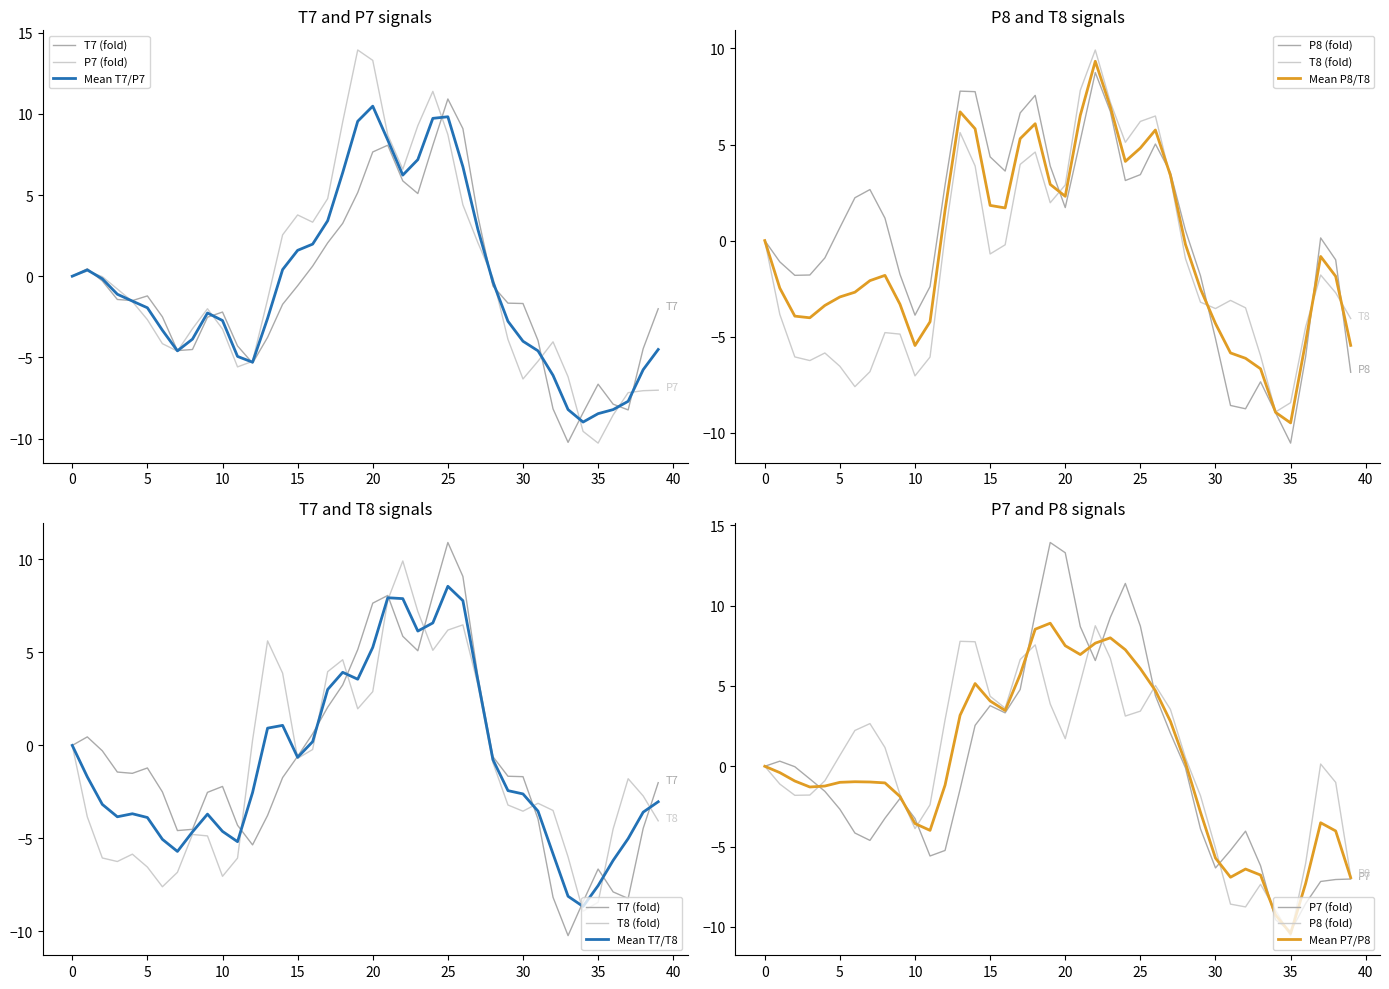

At which category does P7 reach its first local valley?

7